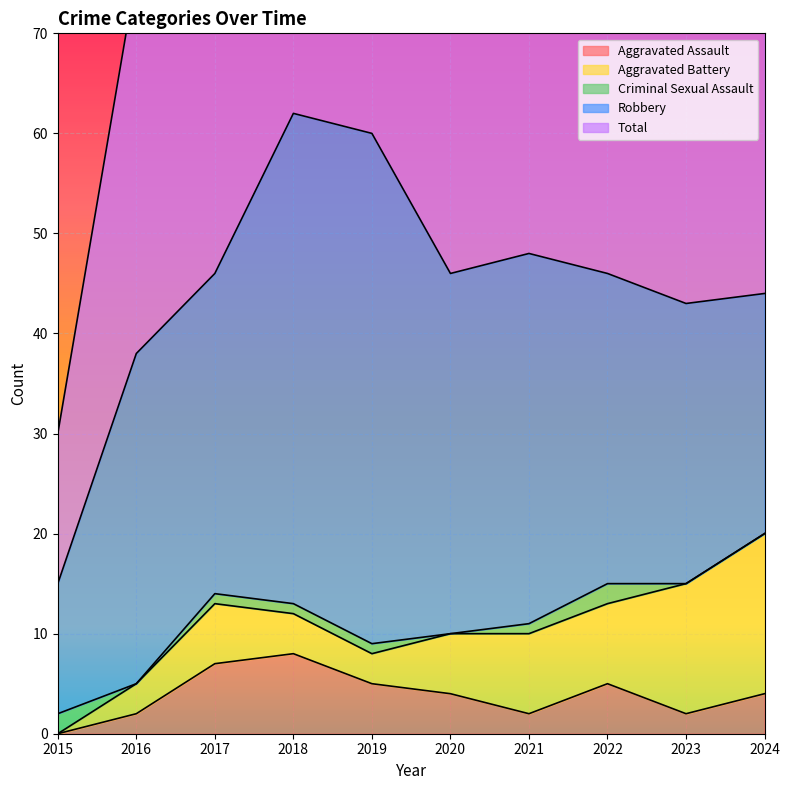

What is the maximum value shown in the chart?

62